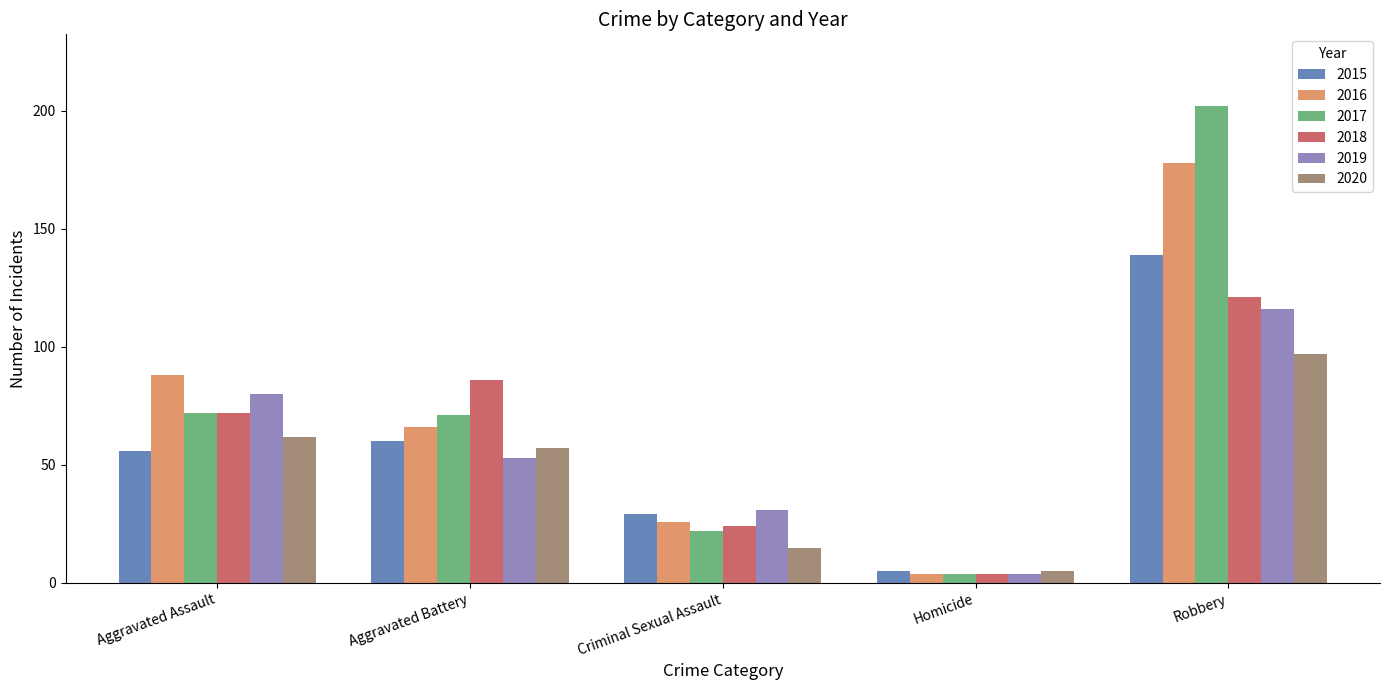

What are all the series names shown in the legend?

2015, 2016, 2017, 2018, 2019, 2020